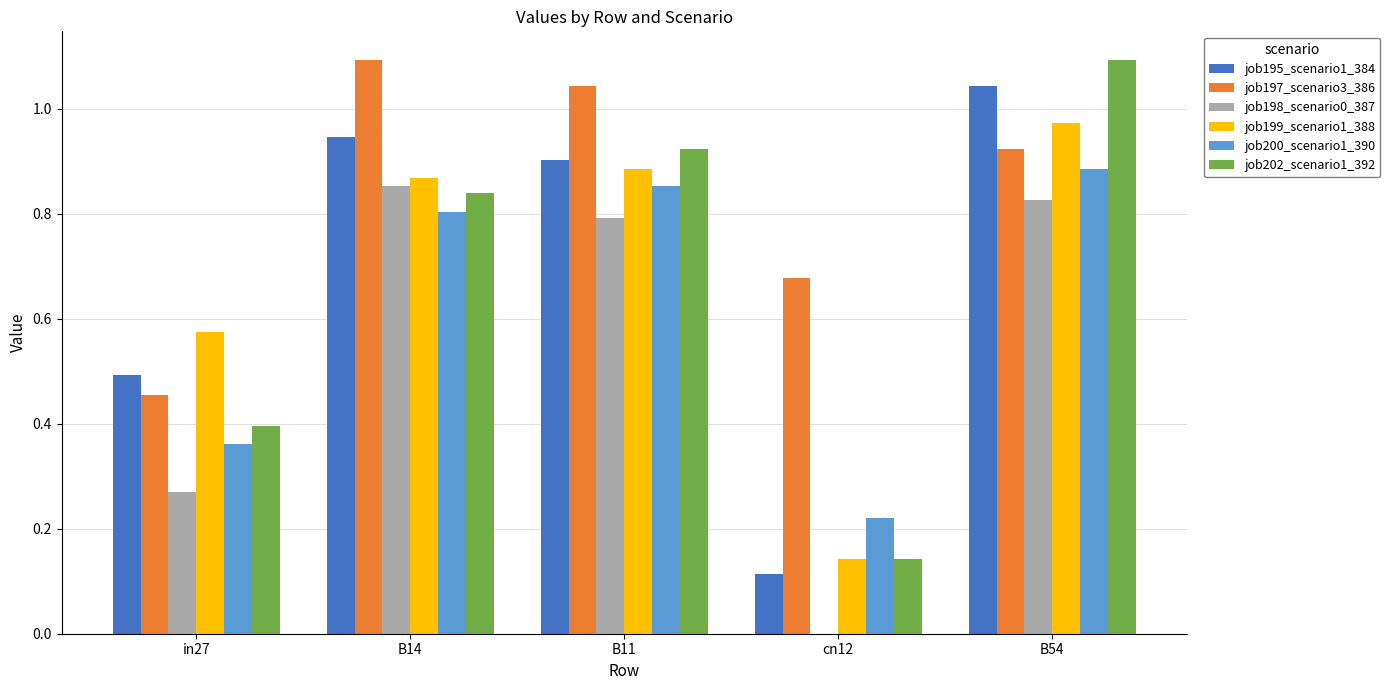

What is the sum of the job202_scenario1_392 values at cn12 and B54?

1.2